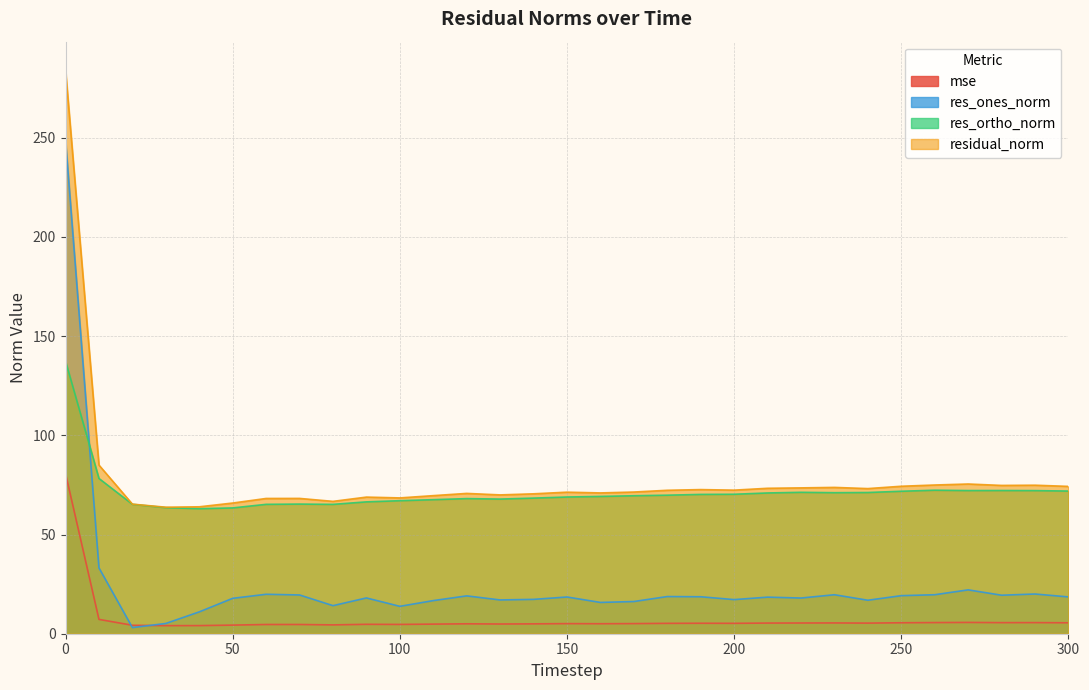

Rank the categories by res_ones_norm value from lowest to highest.

20, 30, 40, 100, 80, 160, 170, 110, 240, 130, 200, 140, 50, 220, 90, 210, 150, 300, 190, 180, 120, 250, 280, 70, 230, 260, 60, 290, 270, 10, 0